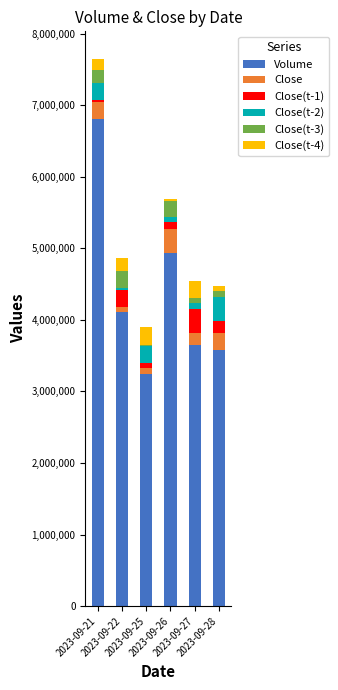

What is the maximum value for Volume?

6812000.0